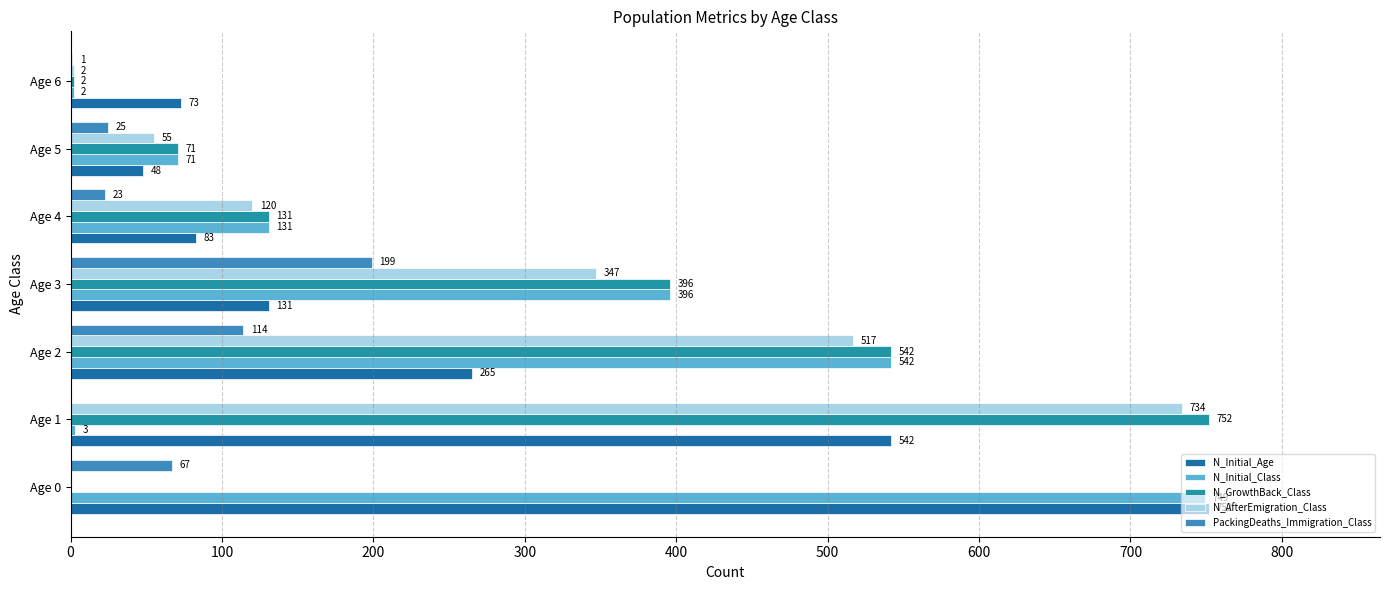

Which series has the widest spread of values?

N_GrowthBack_Class